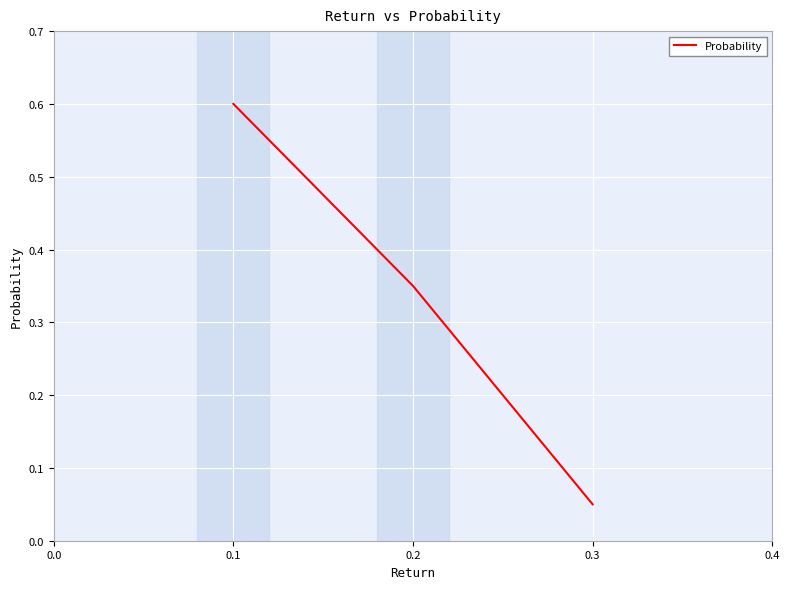

How many categories are shown in the chart?

3